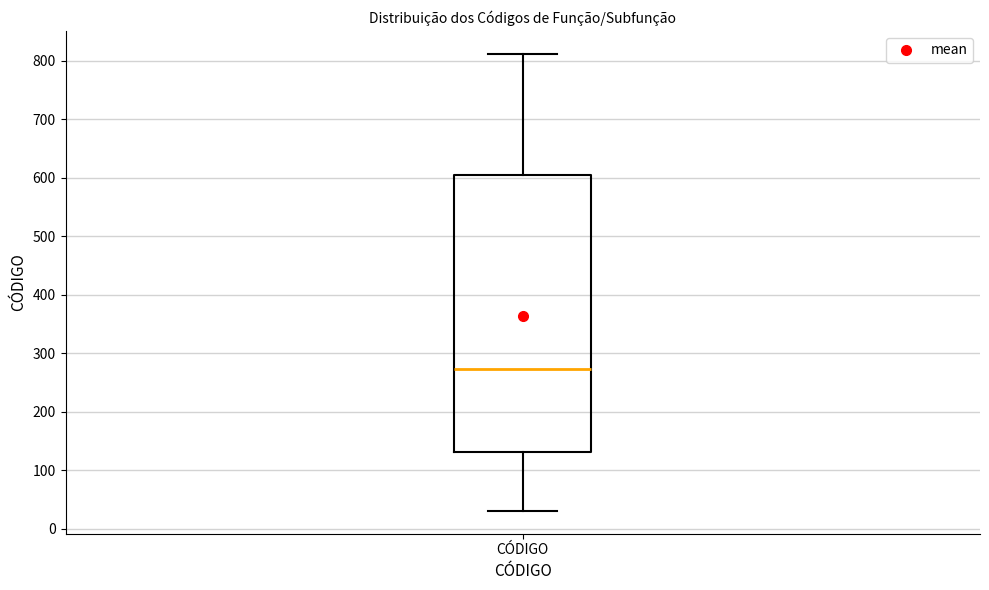

Read this box plot against the y-axis: the position of the median line, the range covered by the box, and the ends of both whiskers. The values are not printed on the chart, so give them approximately, as read against the axis.

median 270, box 130 to 600, whiskers 30 to 810